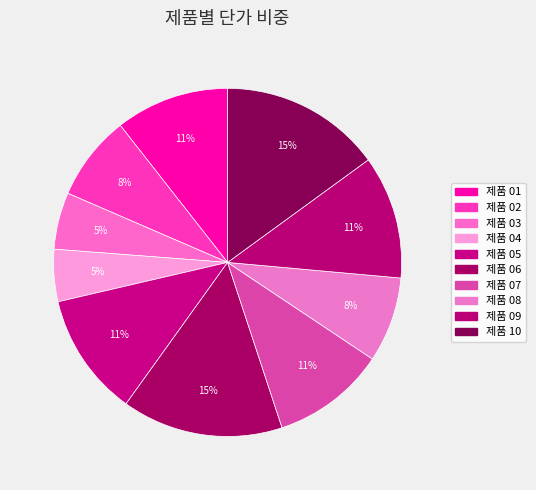

Does any single category account for the majority?

No